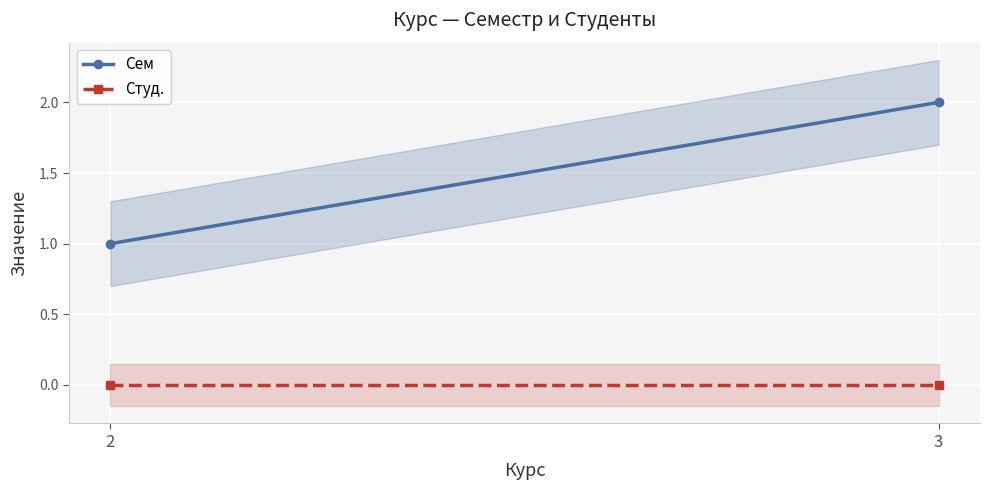

Between 2 and 3, which series saw the biggest shift?

Сем